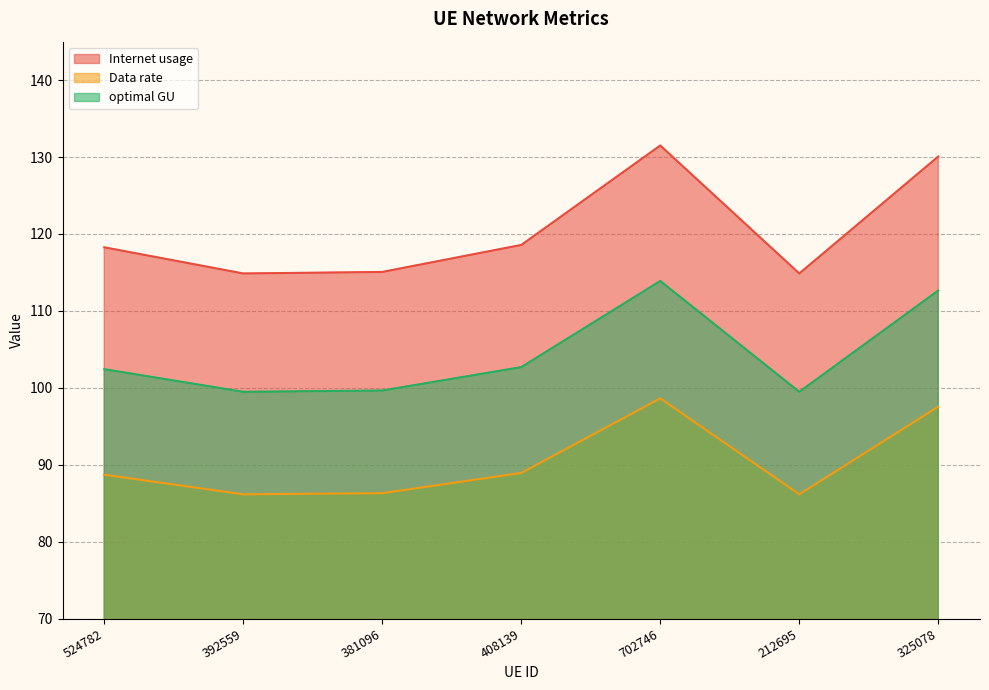

What position from the right is 702746?

3